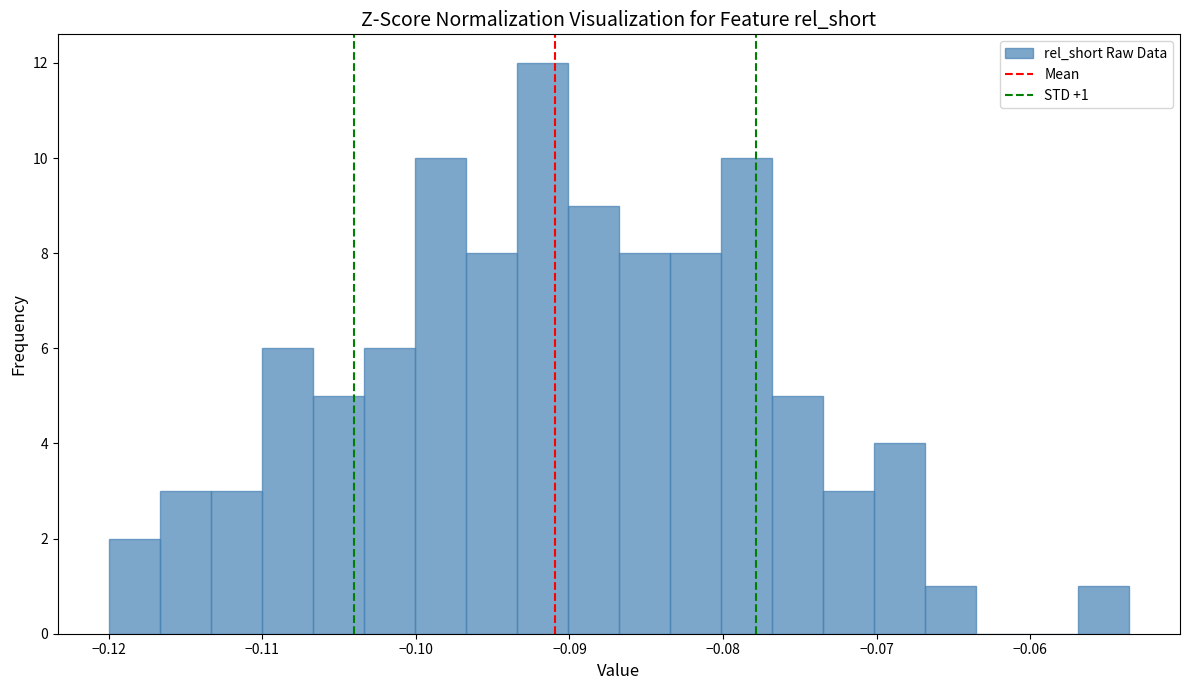

Around what value on the x-axis is the tallest bar? Give the approximate position of its centre, as read against the axis.

-0.092